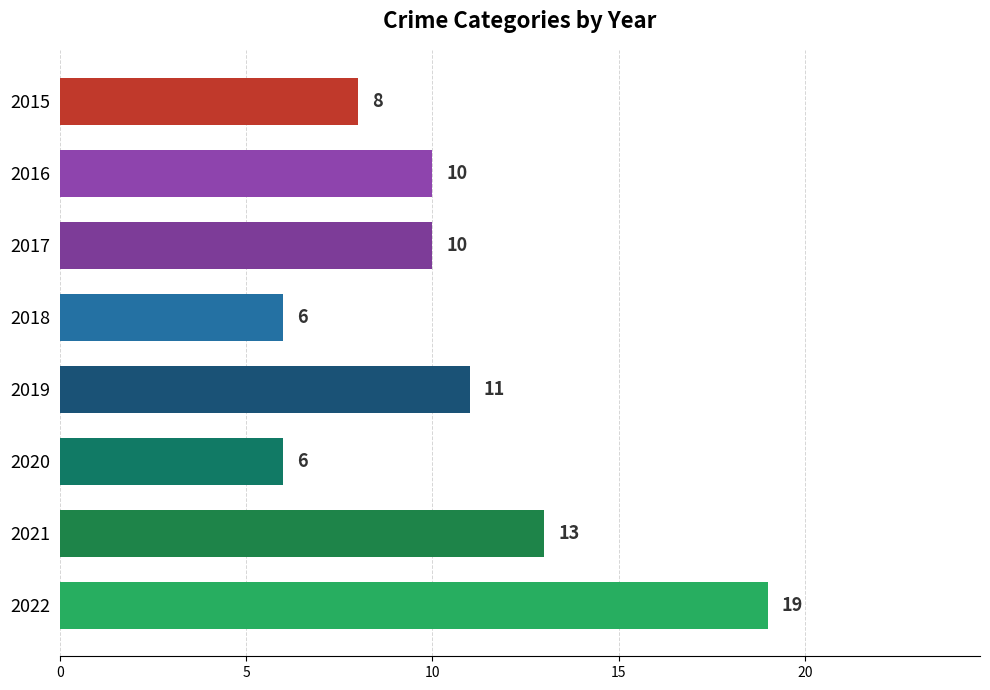

What is the value of the 3rd bar from the top?

10